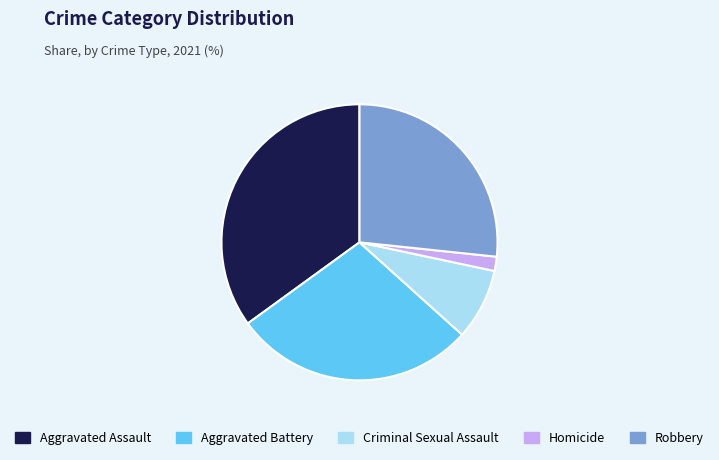

Does any single category account for the majority?

No